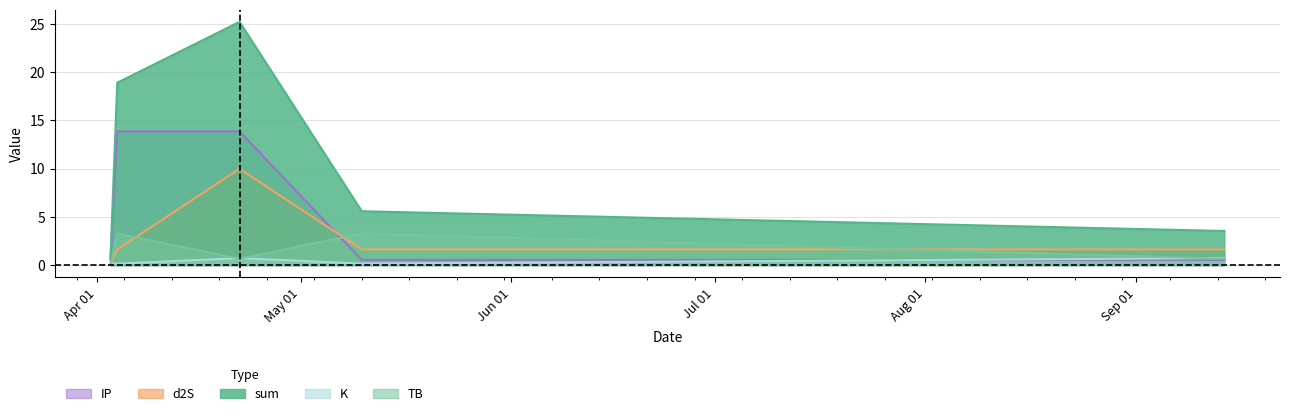

Which series has the largest range (max minus min)?

sum